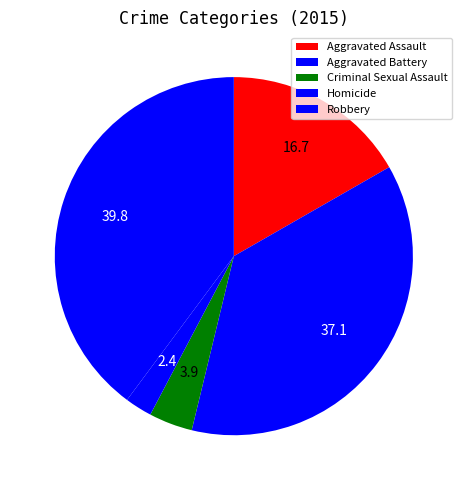

Count the number of slices in the pie.

5